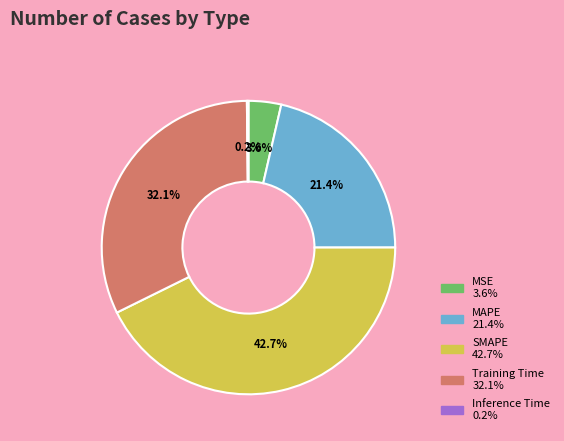

Is there any slice that represents more than half of the pie?

No